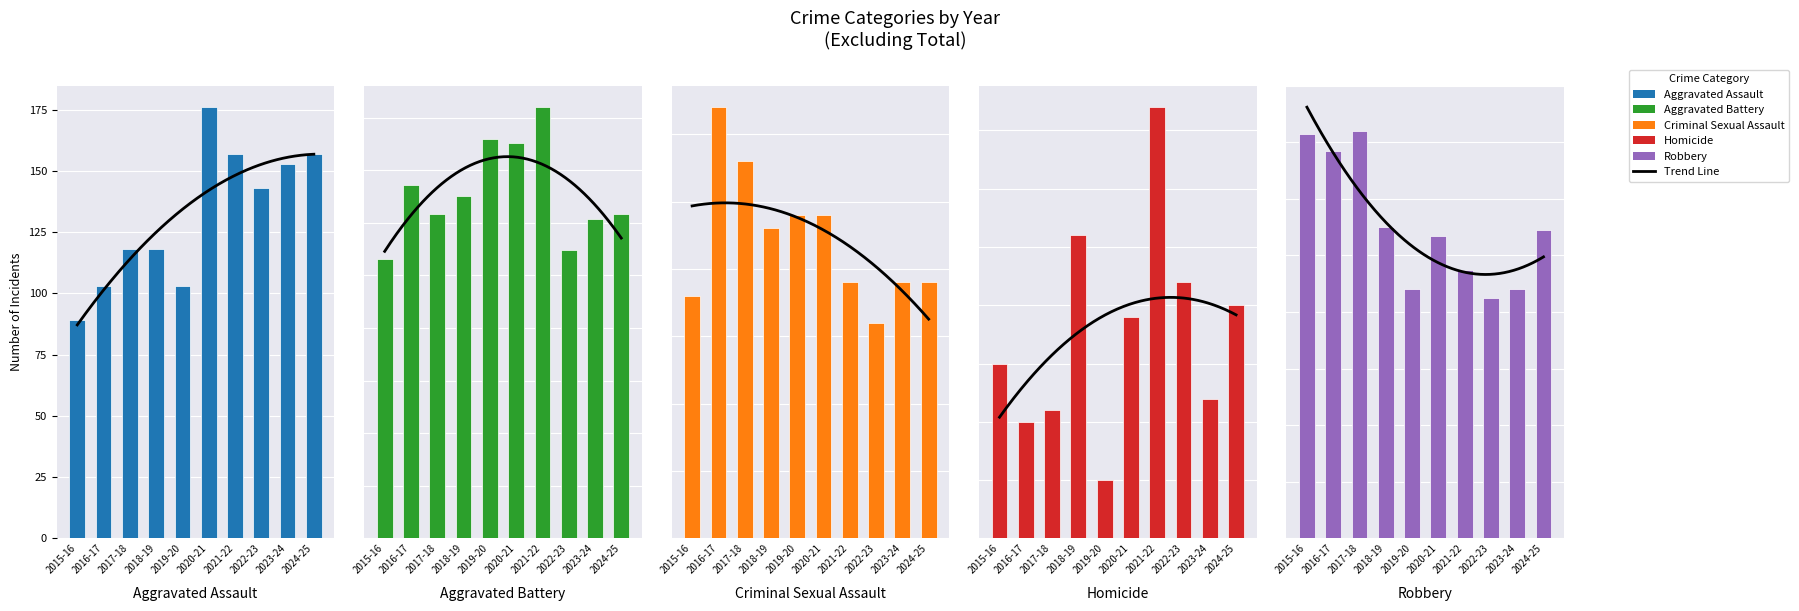

Which has a higher value, 2024-25 or 2018-19?

2024-25